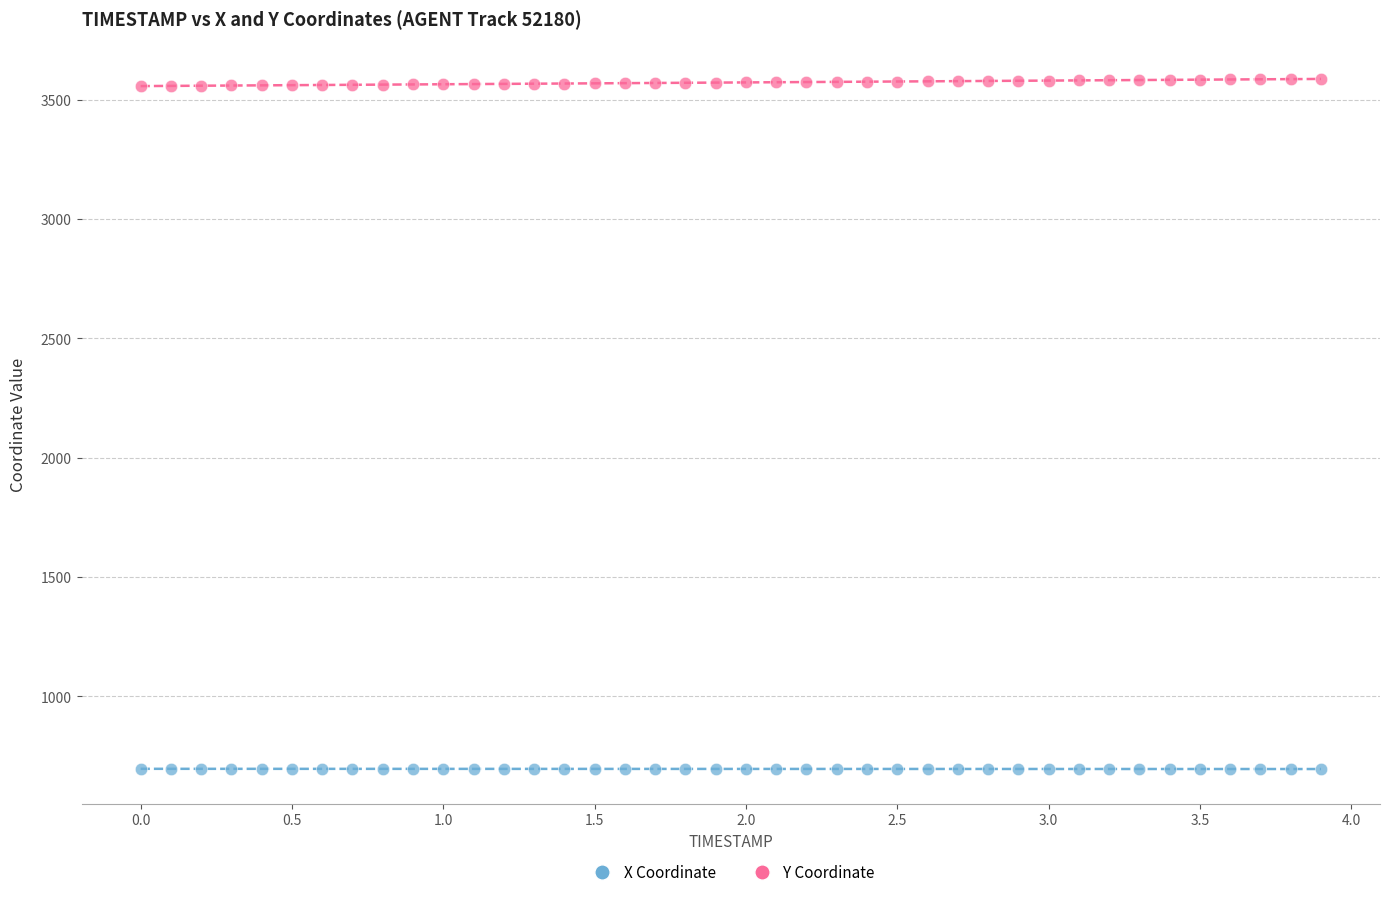

What is the X range (max minus min) for the scatter plot?

3.9